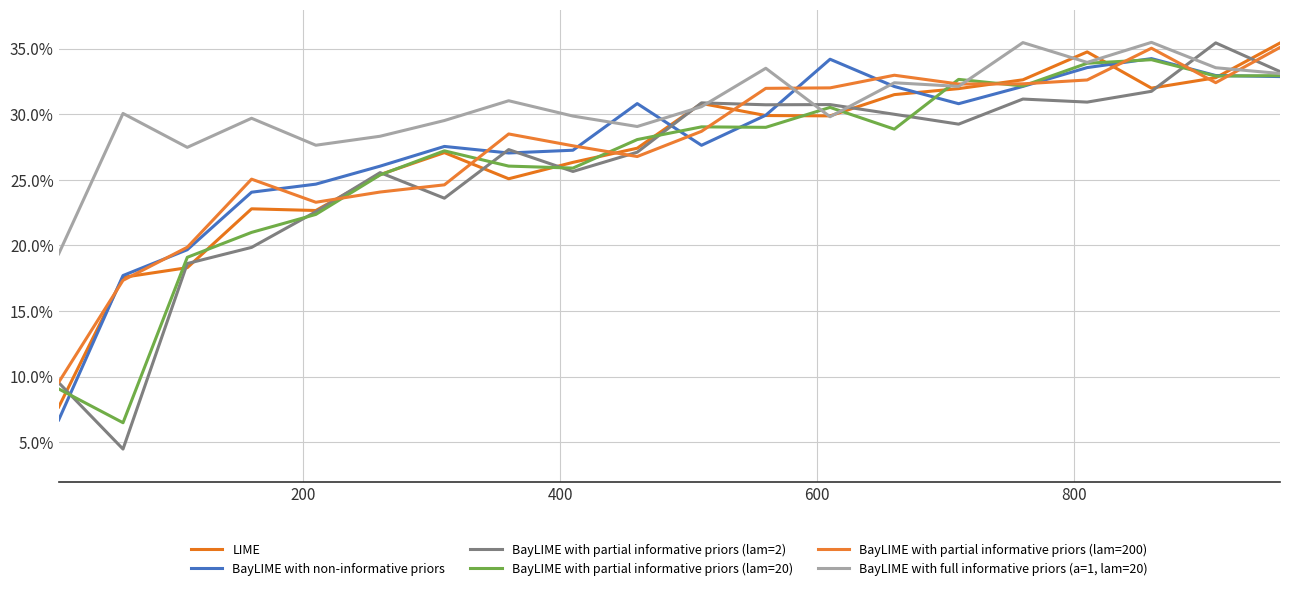

After their last crossing, which series has the higher values: BayLIME with partial informative priors (lam=20) or BayLIME with partial informative priors (lam=2)?

BayLIME with partial informative priors (lam=2)